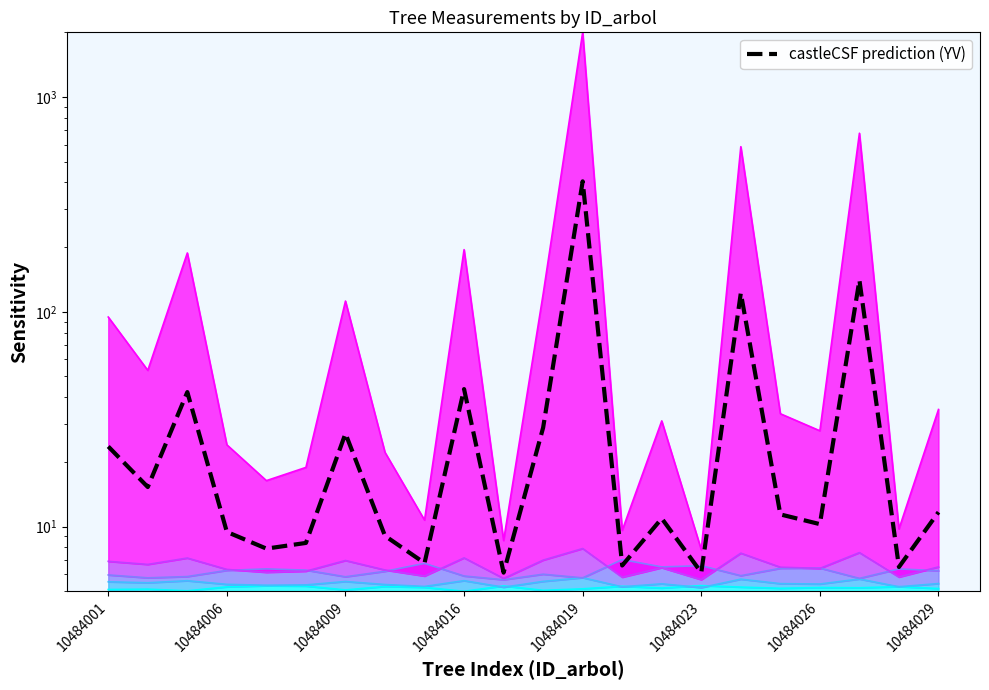

What is the value of the 4th point from the left?

9.5